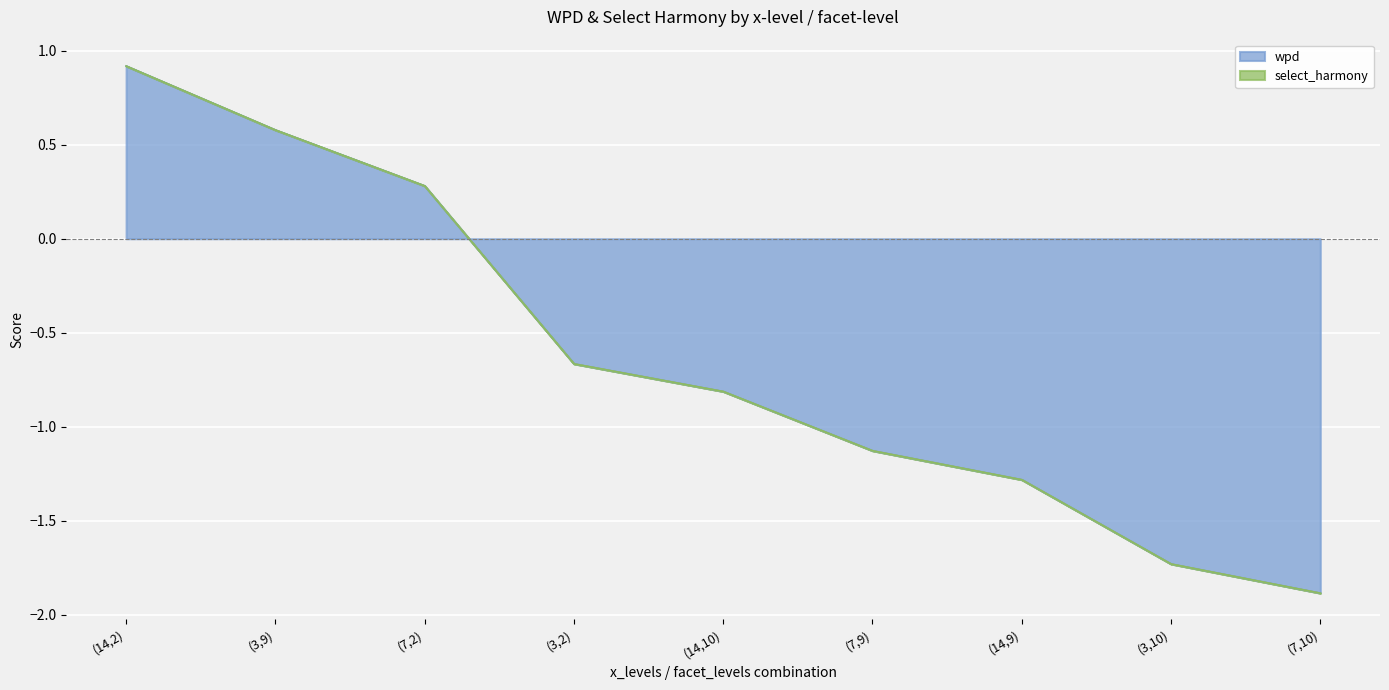

How many lines are shown in the chart?

2